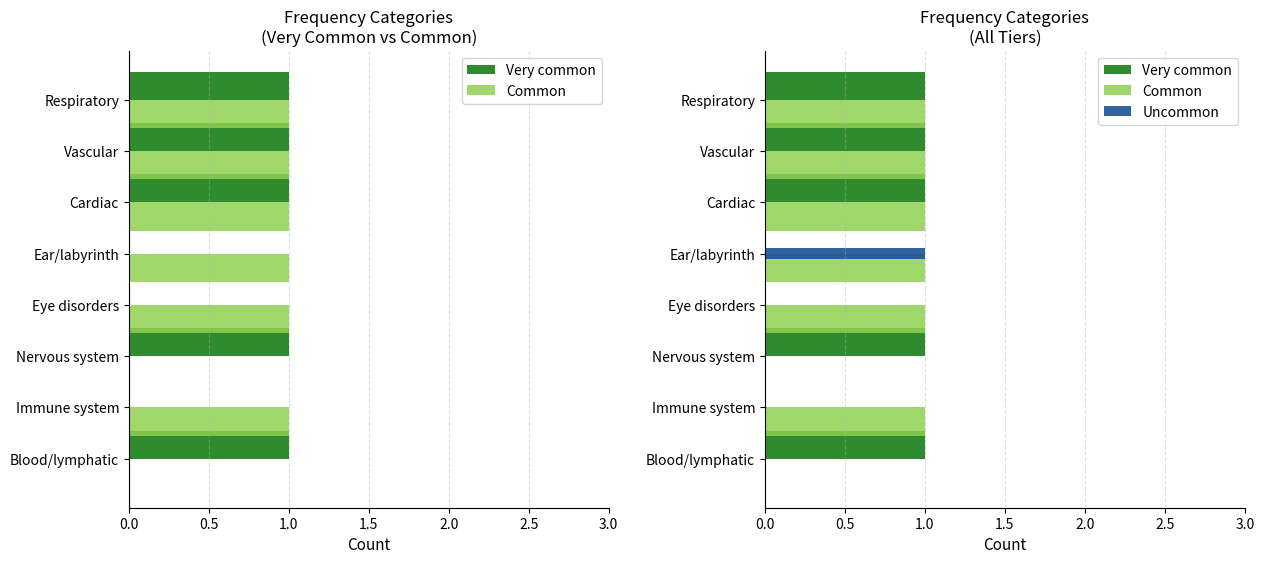

At how many categories does at least one series exceed 0?

8